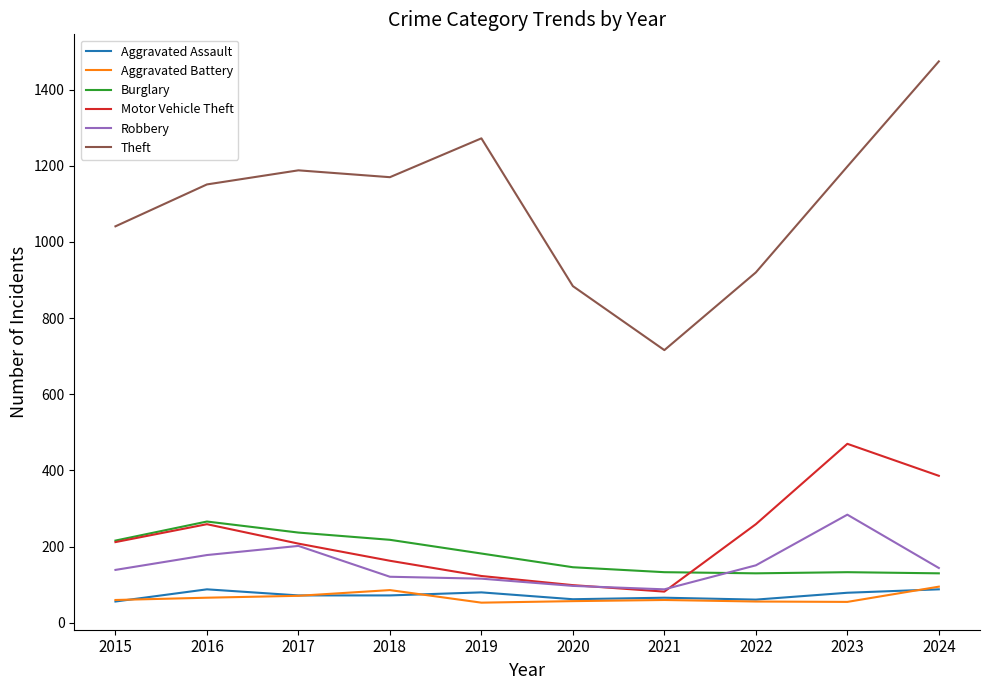

Is the value of Theft at 2023 greater than the value of Burglary at 2022?

Yes